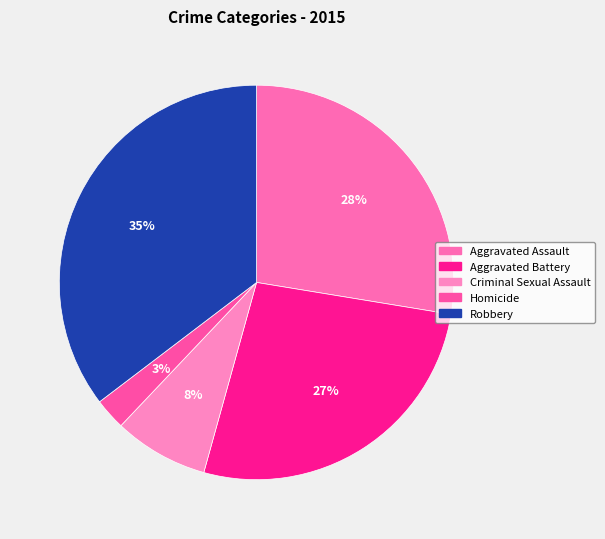

Count the number of slices in the pie.

5